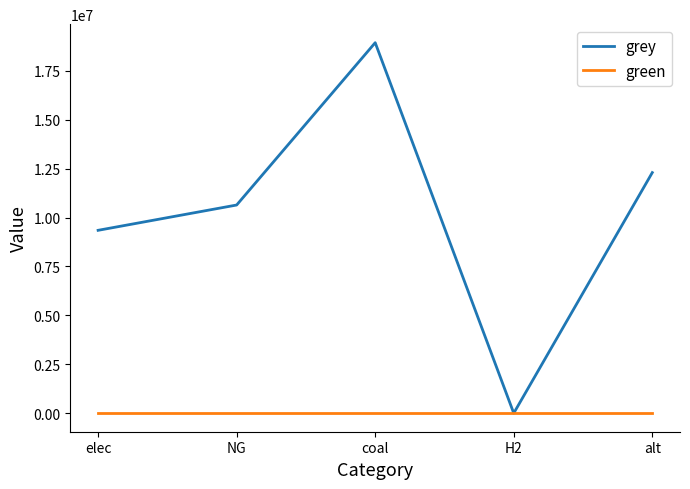

True or false: grey has more than 0 interior local peaks.

True